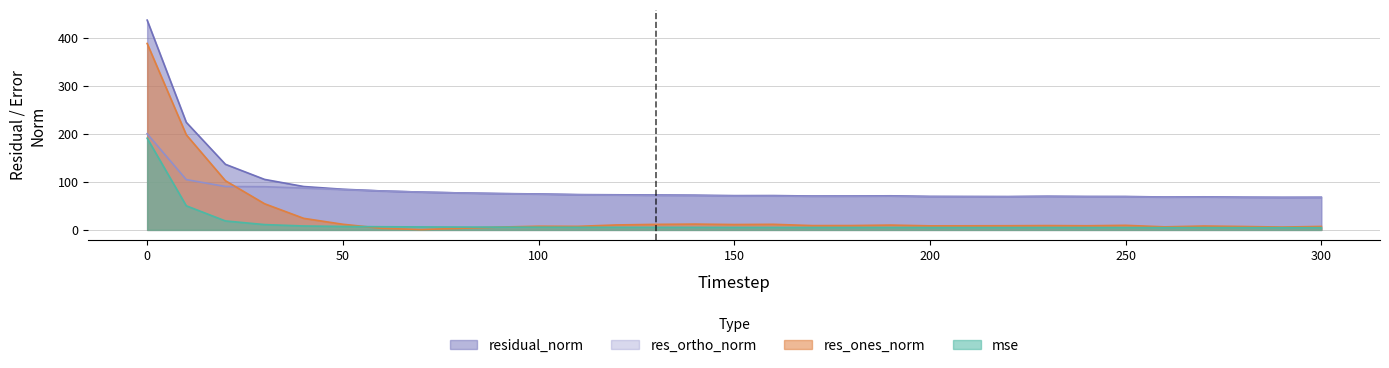

True or false: residual_norm and mse intersect in this chart.

False